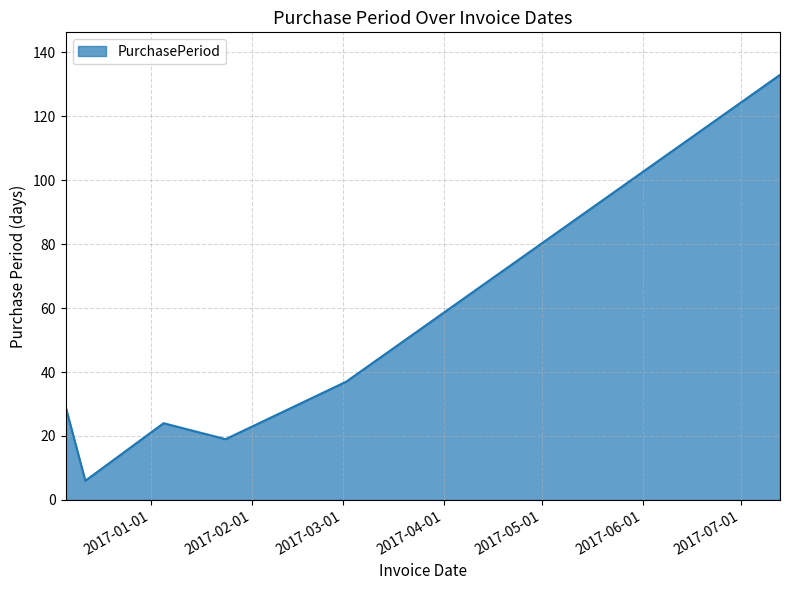

What is the greatest value displayed?

133